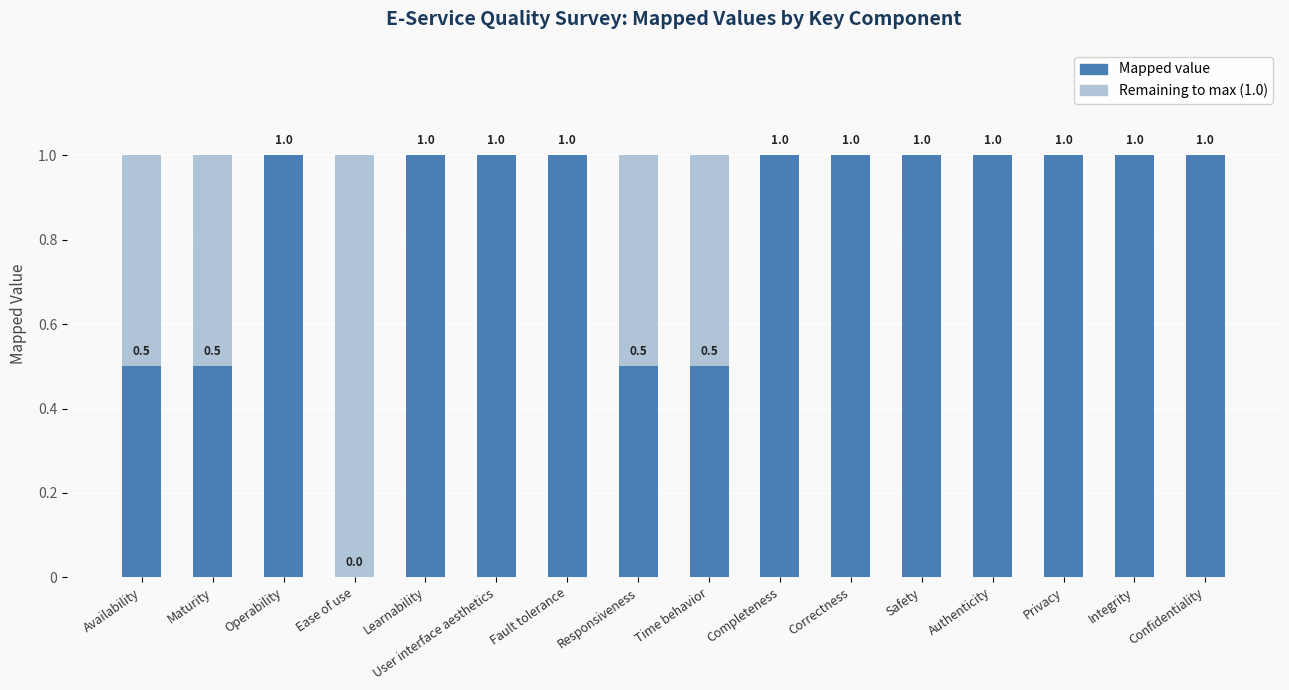

How many series are shown in this chart?

2